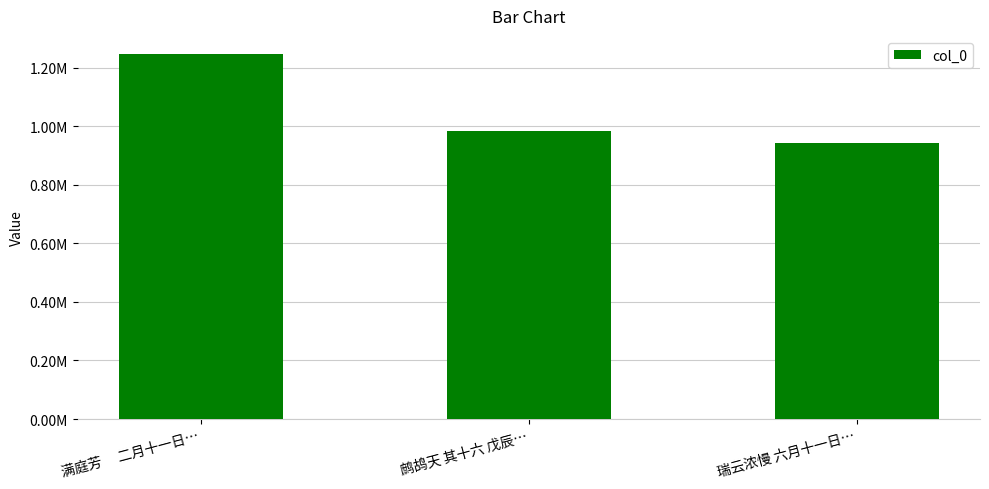

How many categories are shown in the chart?

3